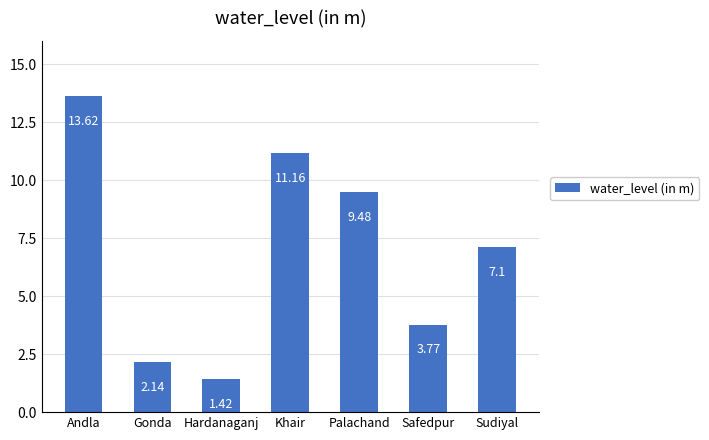

What is the approximate value at Khair?

11.2